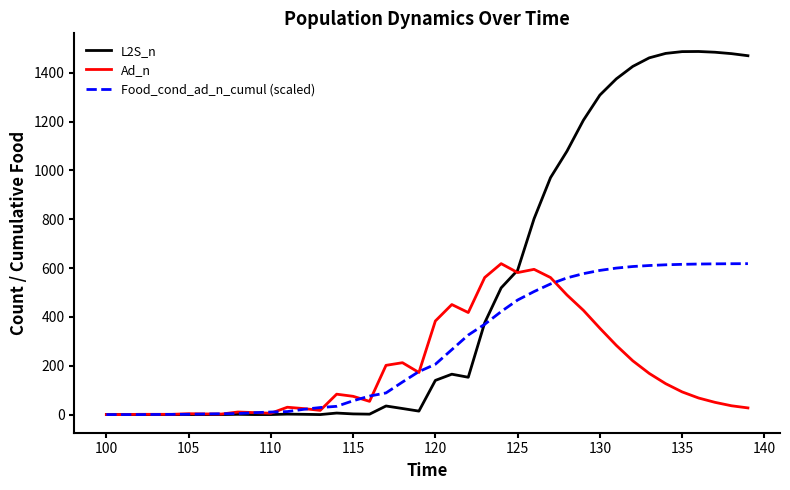

True or false: Ad_n has more than 1 points higher than both neighbors.

True